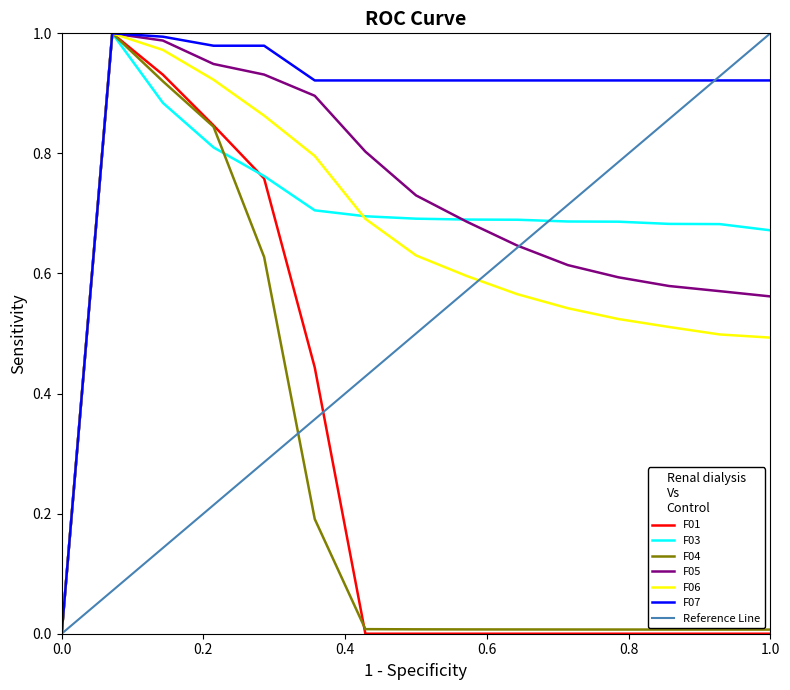

What is the highest value of the F04 series?

1.0